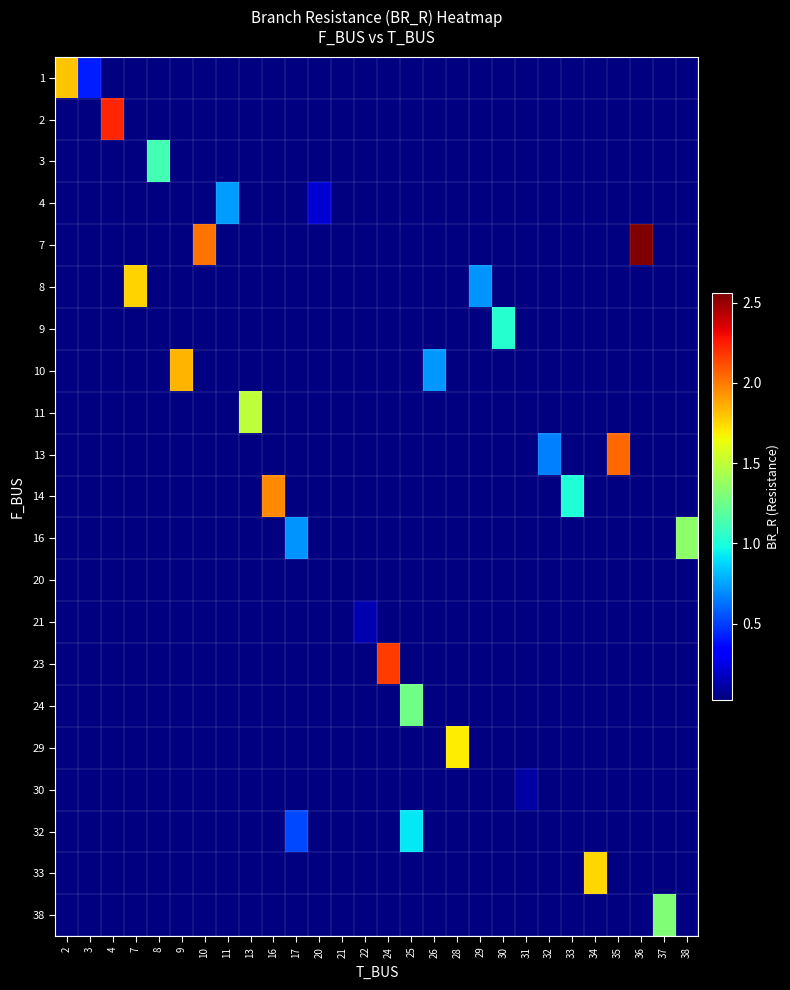

Between 21 and 34, which is larger?

34